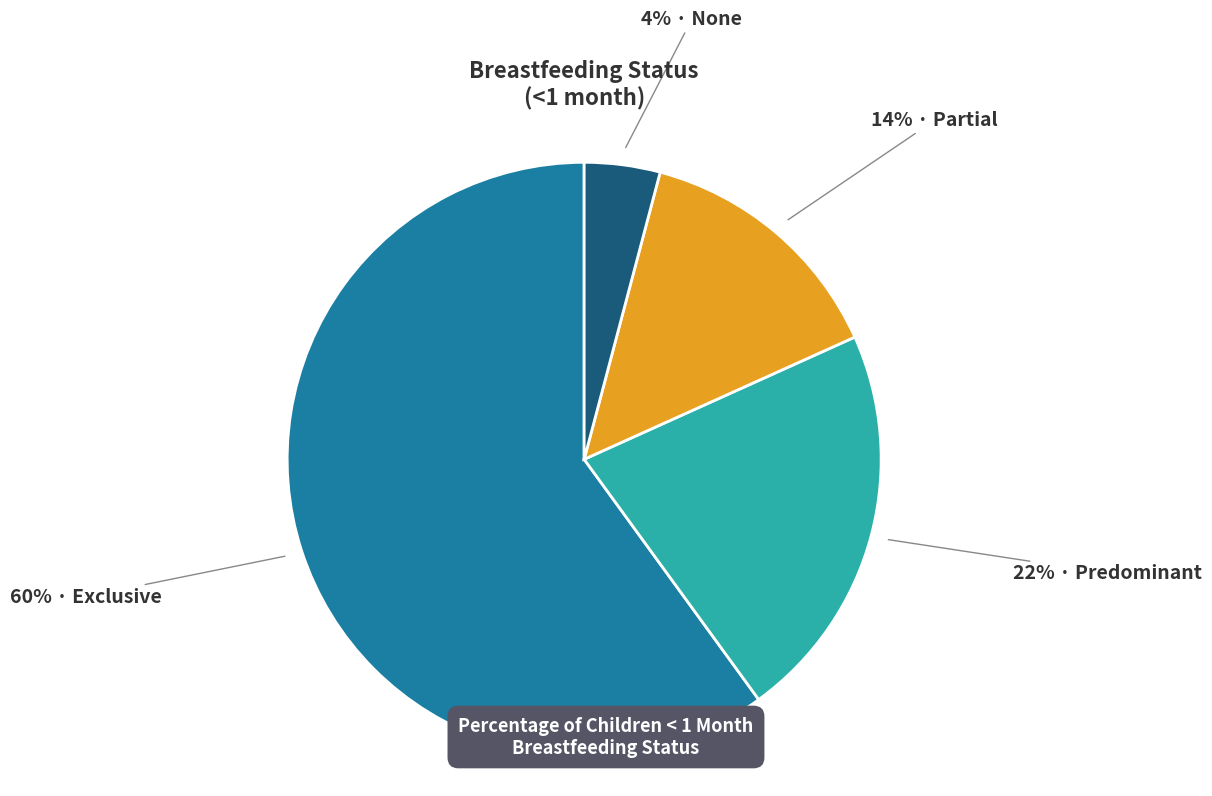

Does any single category account for the majority?

Yes